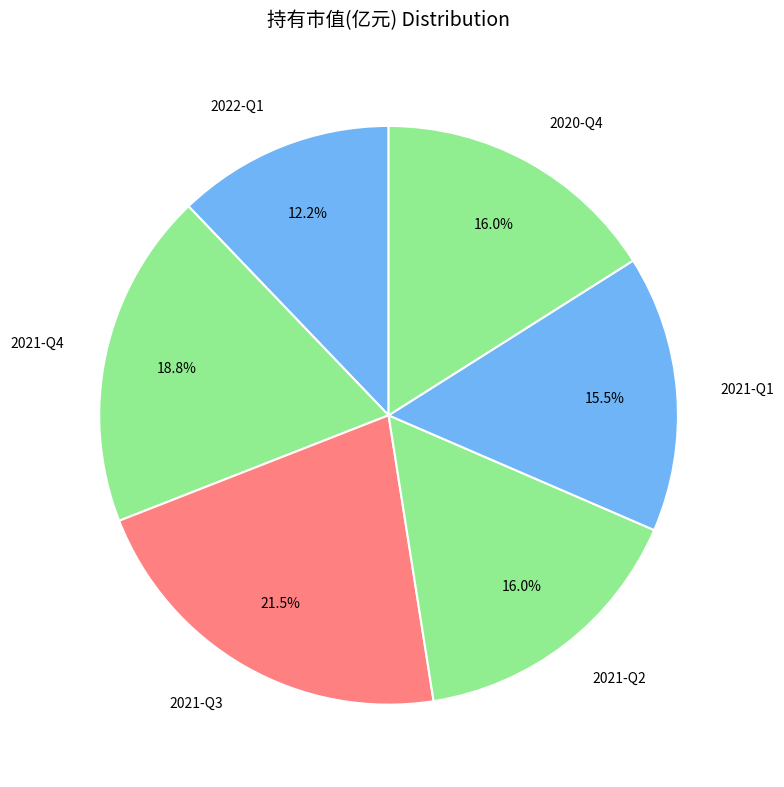

Between 2021-Q1 and 2021-Q4, which is larger?

2021-Q4